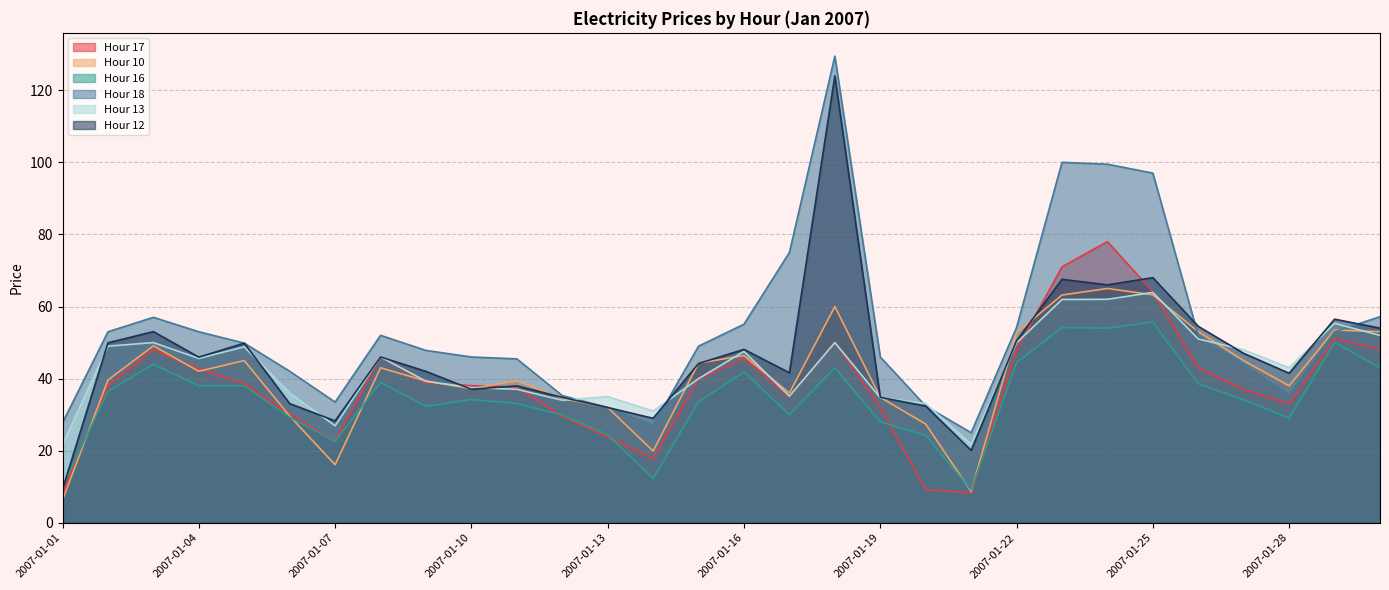

What are all the series names shown in the legend?

Hour 17, Hour 10, Hour 16, Hour 18, Hour 13, Hour 12